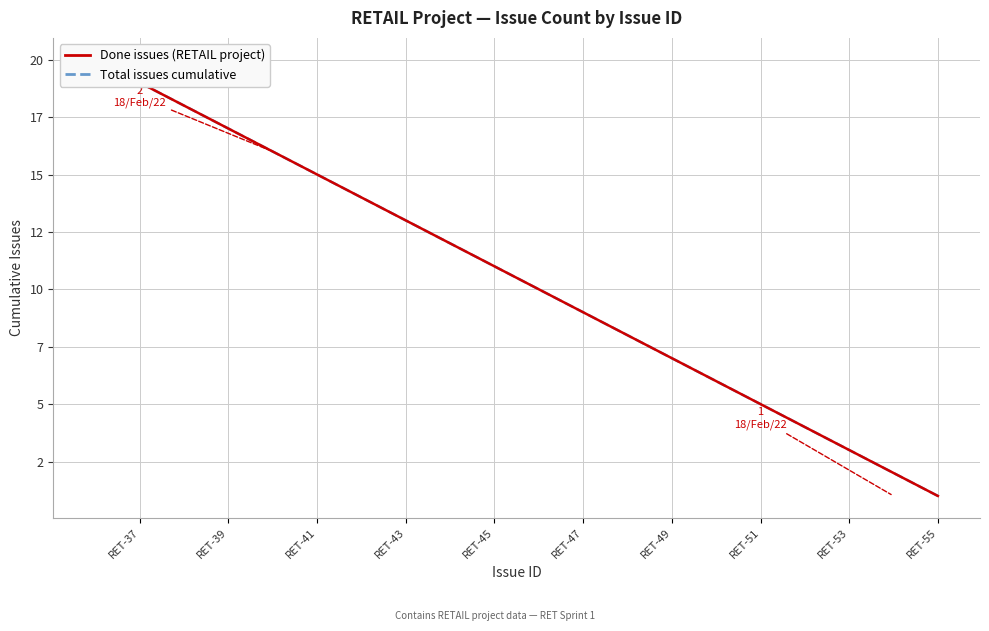

Which series has the largest range (max minus min)?

Done issues (RETAIL project)